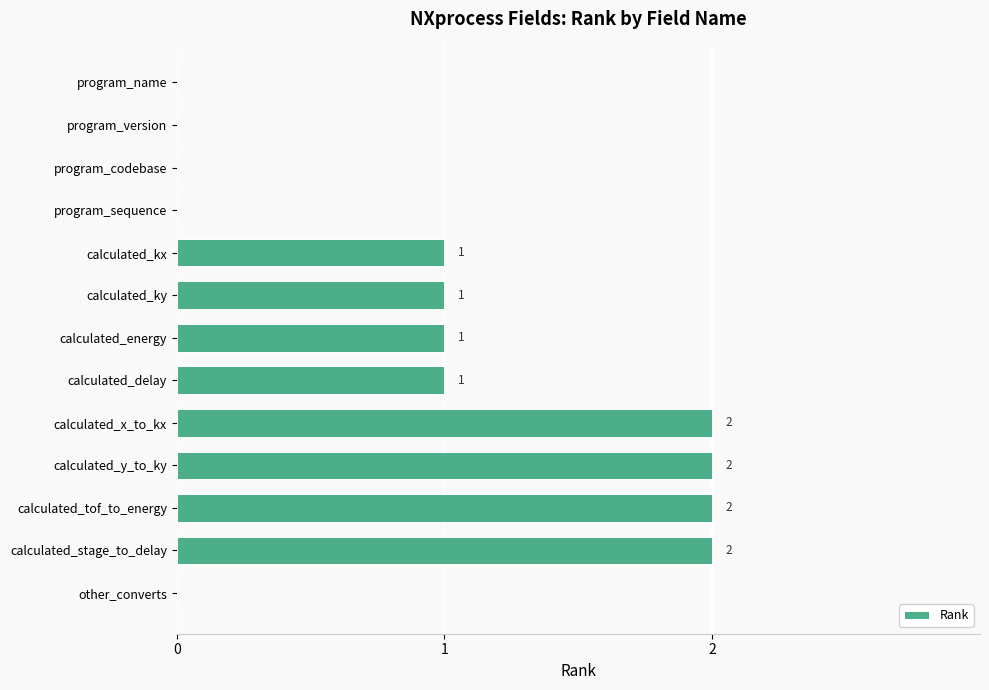

What is the change in value from program_codebase to calculated_stage_to_delay?

+2